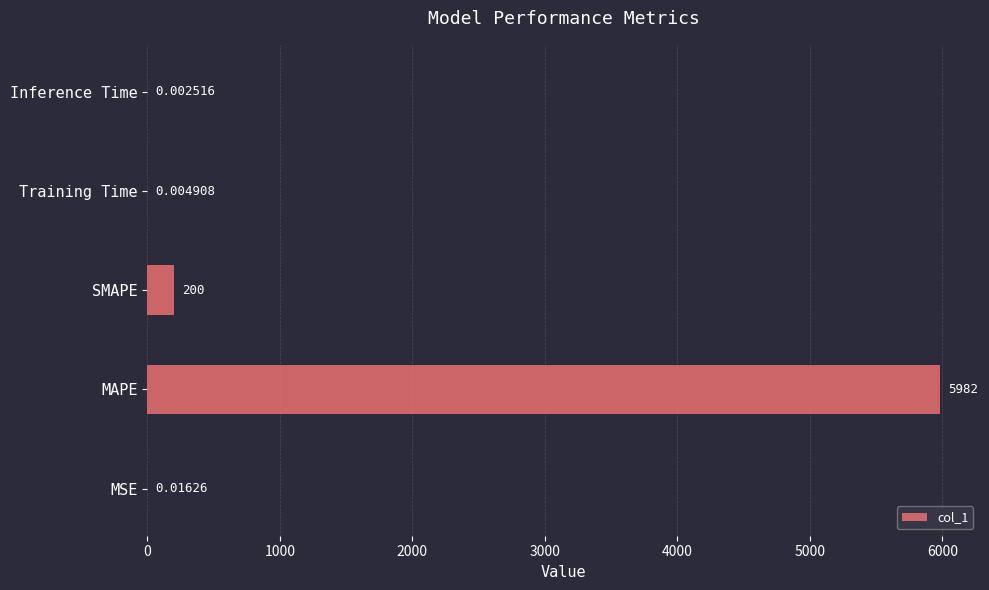

What is the change in value from MSE to SMAPE?

+200.0